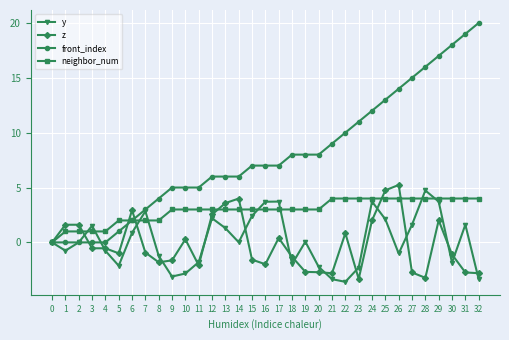

Where is the first local maximum for y?

3